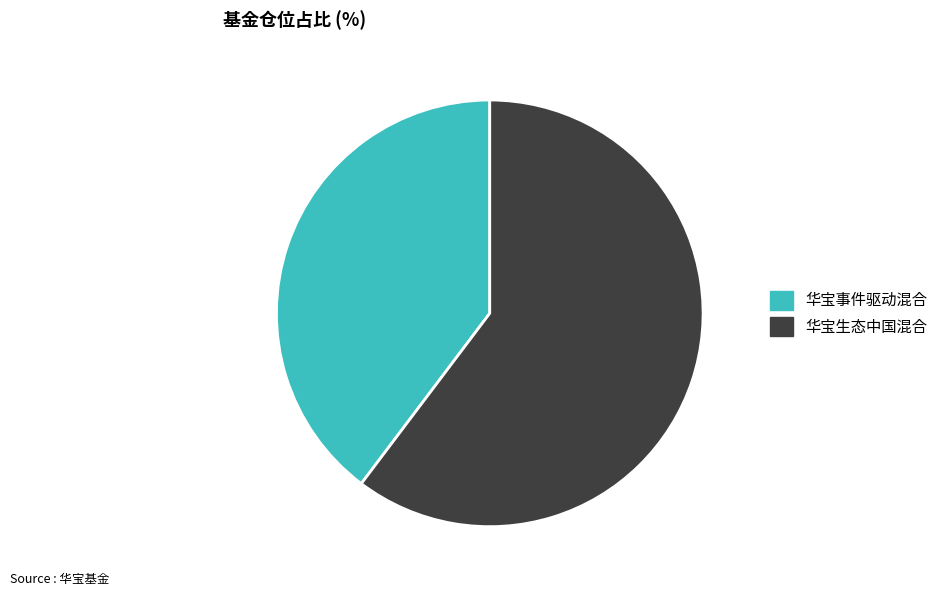

How many slices are in this pie chart?

2